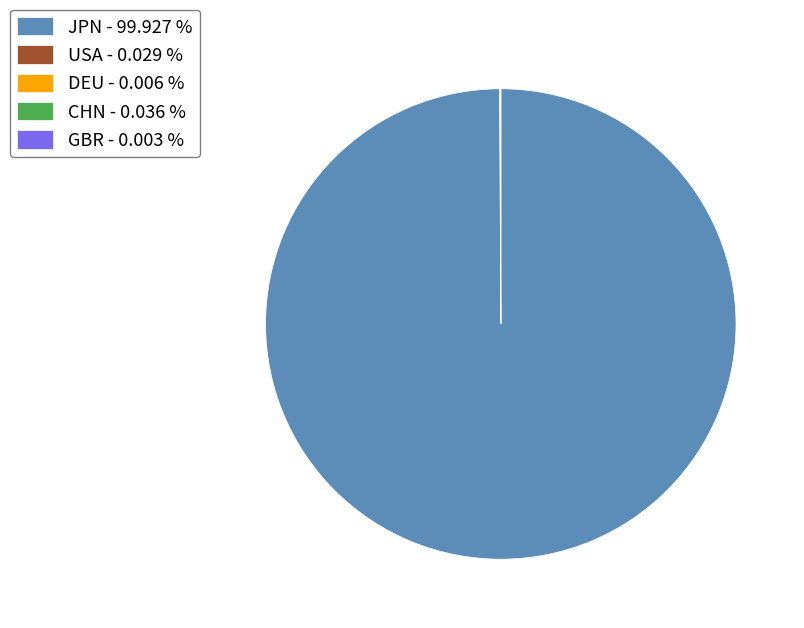

Is there a majority slice in this chart?

Yes